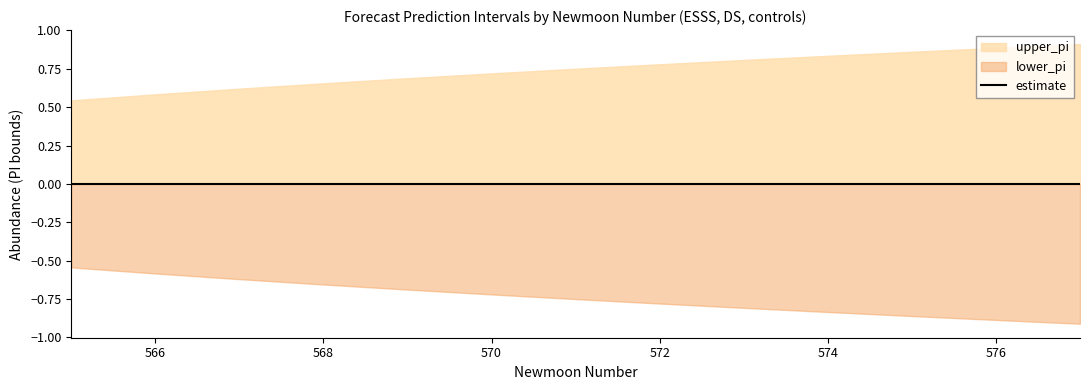

True or false: estimate has a value of 0.0 at 568.

True